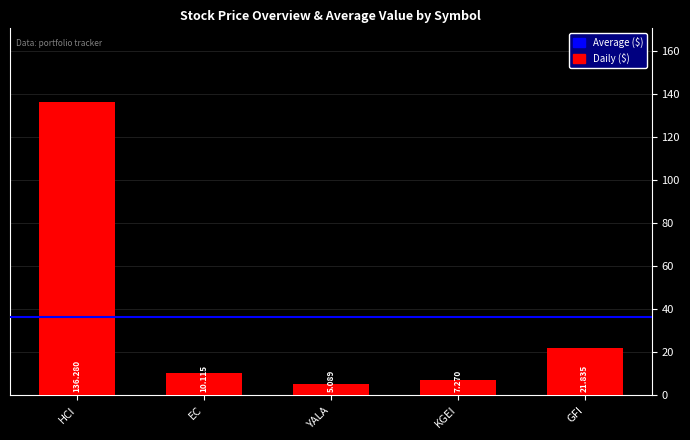

Which category has the lowest value across all series?

YALA